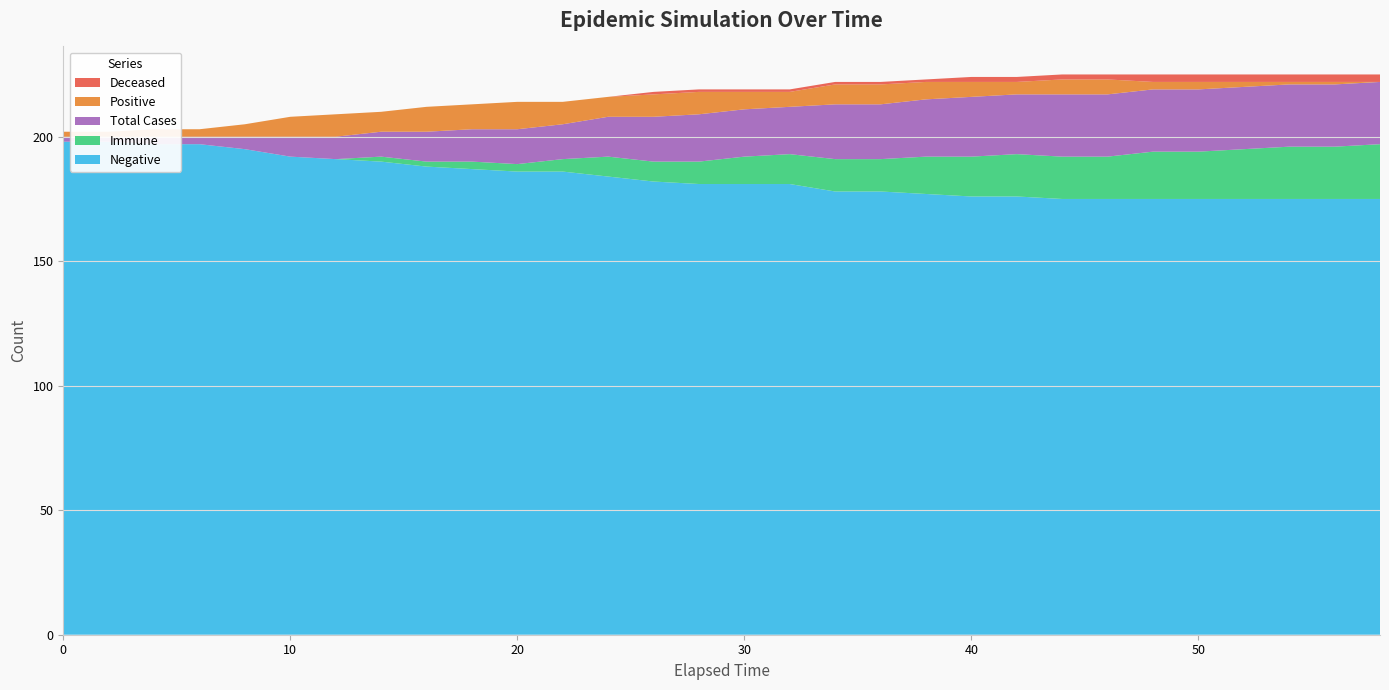

Reading right to left, what are all the values shown in this chart?

Negative: 58=175	56=175	54=175	52=175	50=175	48=175	46=175	44=175	42=176	40=176	38=177	36=178	34=178	32=181	30=181	28=181	26=182	24=184	22=186	20=186	18=187	16=188	14=190	12=191	10=192	8=195	6=197	4=197	2=198	0=198
Immune: 58=22	56=21	54=21	52=20	50=19	48=19	46=17	44=17	42=17	40=16	38=15	36=13	34=13	32=12	30=11	28=9	26=8	24=8	22=5	20=3	18=3	16=2	14=2	12=0	10=0	8=0	6=0	4=0	2=0	0=0
Total Cases: 58=25	56=25	54=25	52=25	50=25	48=25	46=25	44=25	42=24	40=24	38=23	36=22	34=22	32=19	30=19	28=19	26=18	24=16	22=14	20=14	18=13	16=12	14=10	12=9	10=8	8=5	6=3	4=3	2=2	0=2
Positive: 58=0	56=1	54=1	52=2	50=3	48=3	46=6	44=6	42=5	40=6	38=7	36=8	34=8	32=6	30=7	28=9	26=9	24=8	22=9	20=11	18=10	16=10	14=8	12=9	10=8	8=5	6=3	4=3	2=2	0=2
Deceased: 58=3	56=3	54=3	52=3	50=3	48=3	46=2	44=2	42=2	40=2	38=1	36=1	34=1	32=1	30=1	28=1	26=1	24=0	22=0	20=0	18=0	16=0	14=0	12=0	10=0	8=0	6=0	4=0	2=0	0=0